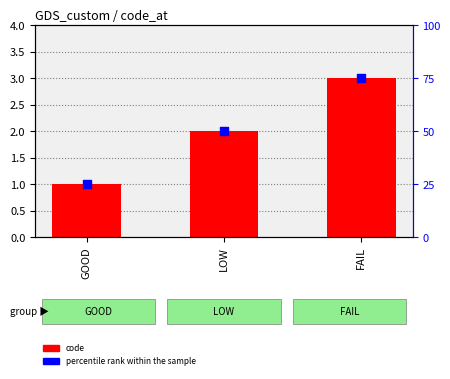

Which series contains the lowest Y value?

code